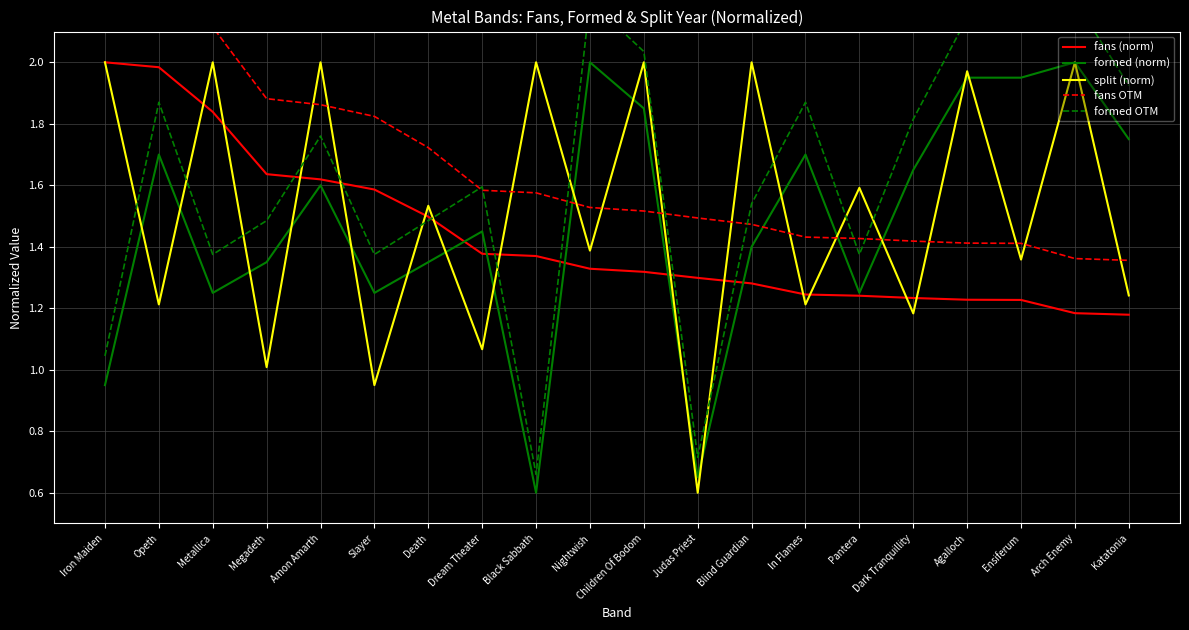

True or false: split (norm) and fans (norm) cross at least once.

True